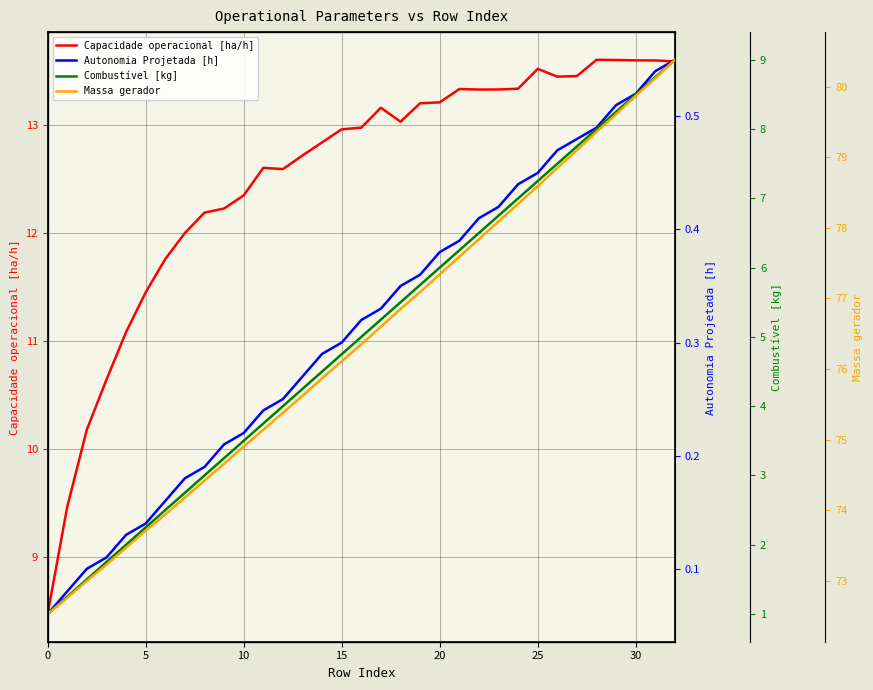

What is the label of the 32nd point from the left?

31